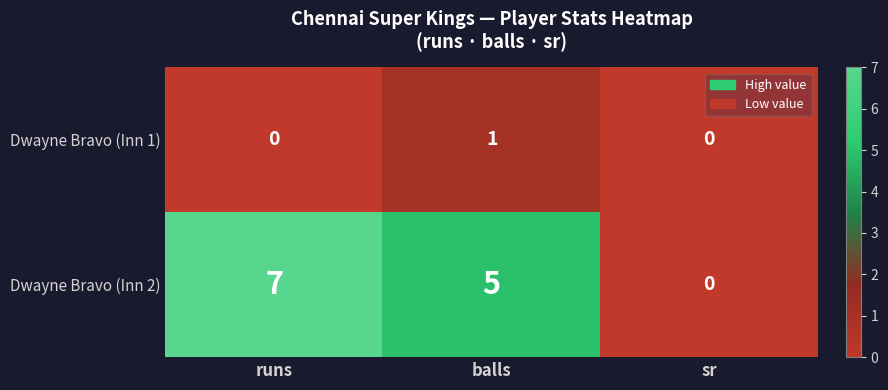

The Dwayne Bravo (Inn 2) series shows 0 at sr. True or false?

True